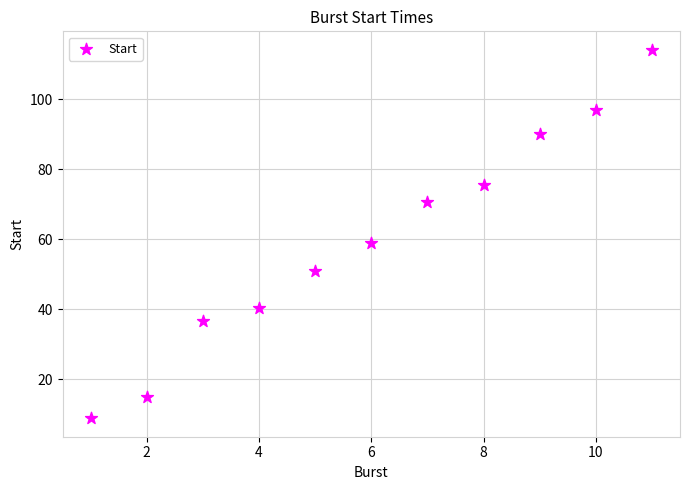

What Y value in the scatter plot is closest to 61?

59.0